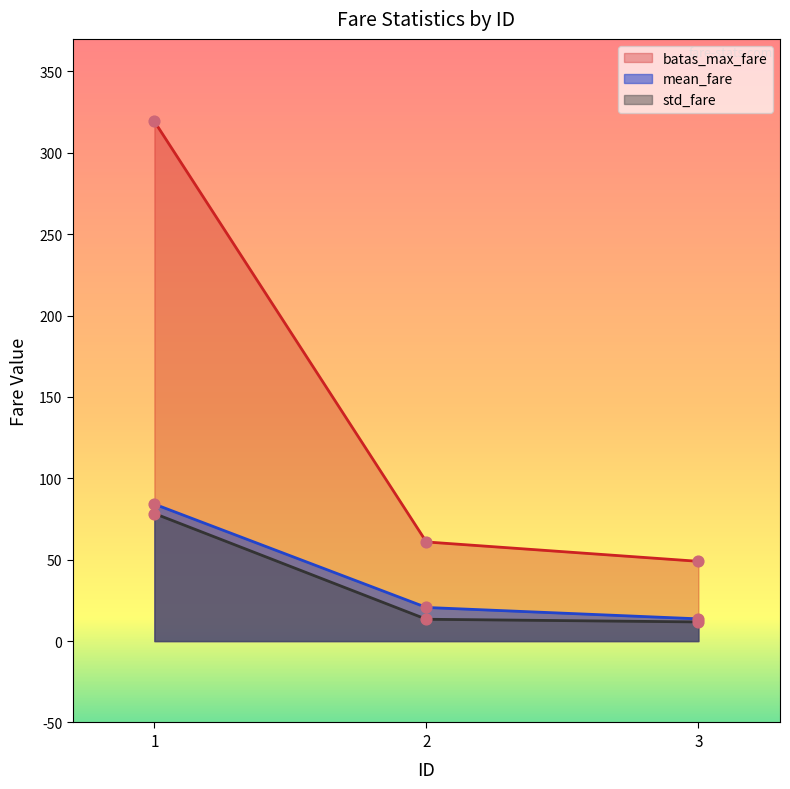

Which series has the largest total across all categories?

batas_max_fare